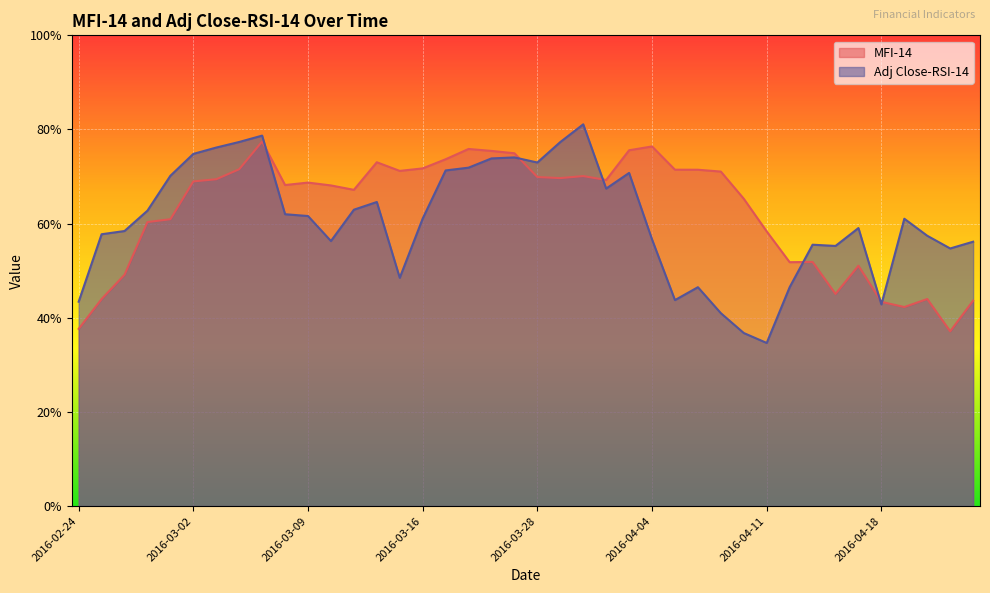

Rank the categories by MFI-14 value from highest to lowest.

2016-03-07, 2016-04-04, 2016-03-18, 2016-04-01, 2016-03-22, 2016-03-23, 2016-03-17, 2016-03-14, 2016-03-16, 2016-03-04, 2016-04-05, 2016-04-06, 2016-03-15, 2016-04-07, 2016-03-30, 2016-03-28, 2016-03-29, 2016-03-03, 2016-03-31, 2016-03-02, 2016-03-09, 2016-03-08, 2016-03-10, 2016-03-11, 2016-04-08, 2016-03-01, 2016-02-29, 2016-04-11, 2016-04-13, 2016-04-12, 2016-04-15, 2016-02-26, 2016-04-14, 2016-04-20, 2016-02-25, 2016-04-22, 2016-04-18, 2016-04-19, 2016-02-24, 2016-04-21